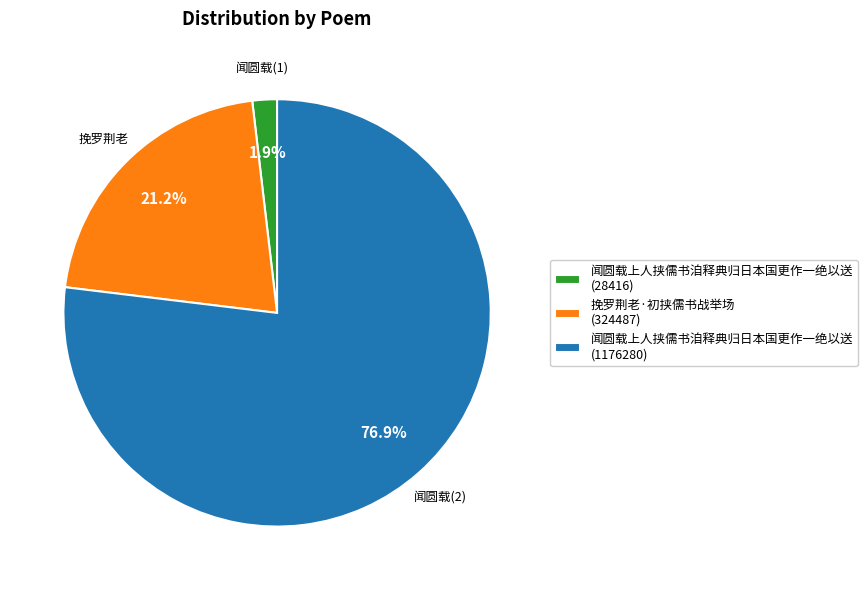

Which has a higher value, 闻圆载上人挟儒书洎释典归日本国更作一绝以送 (28416) or 挽罗荆老·初挟儒书战举场 (324487)?

挽罗荆老·初挟儒书战举场 (324487)